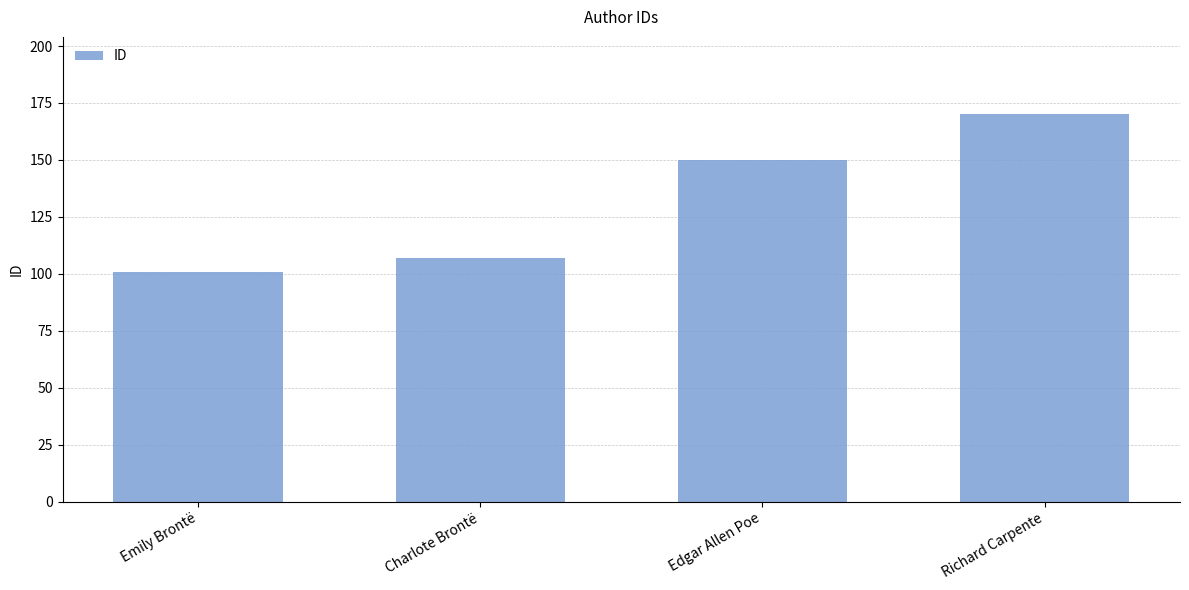

Reading left to right, what are all the values shown in this chart?

Emily Brontë=101	Charlote Brontë=107	Edgar Allen Poe=150	Richard Carpente=170